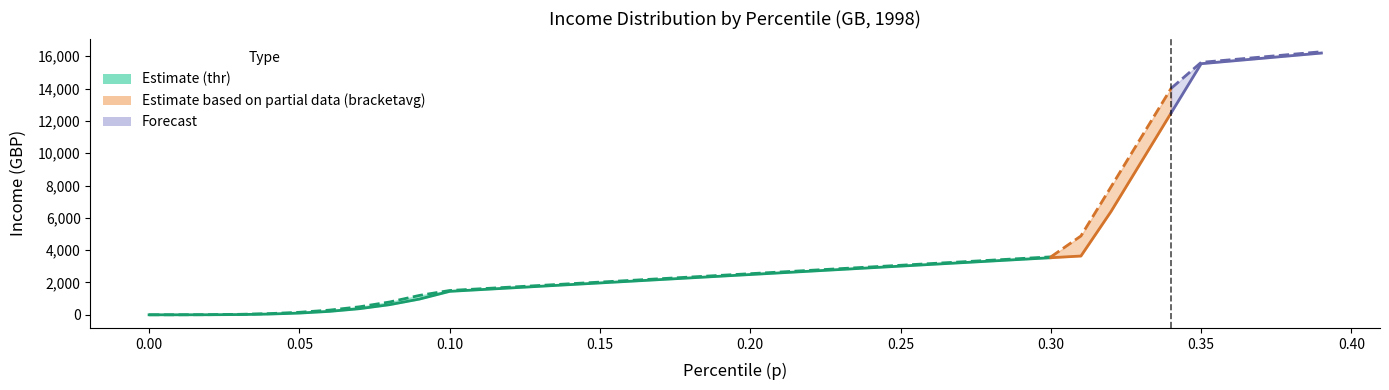

What is the value of the thr point at the 22nd from the left?

2596.0